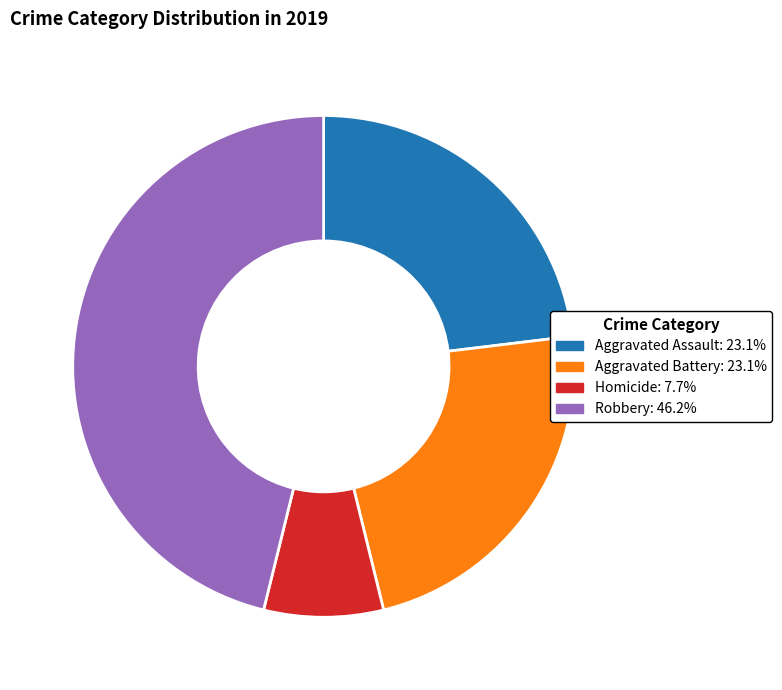

Does any single category account for the majority?

No